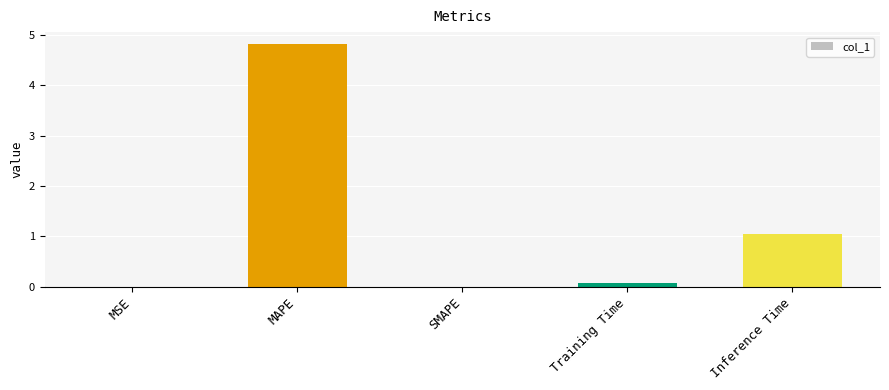

What is the approximate value at Training Time?

0.1